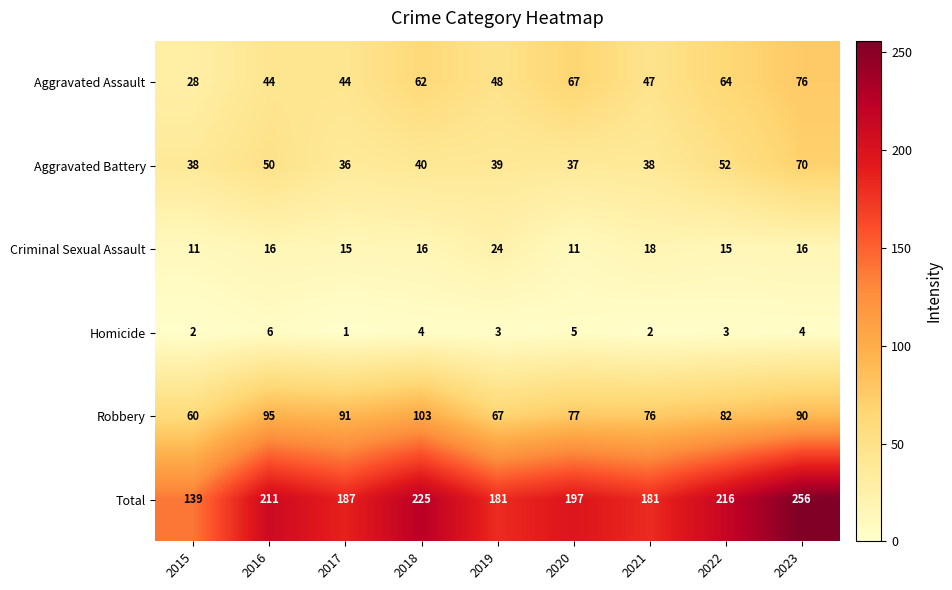

List the series in order of their peak value, lowest first.

Homicide, Criminal Sexual Assault, Aggravated Battery, Aggravated Assault, Robbery, Total